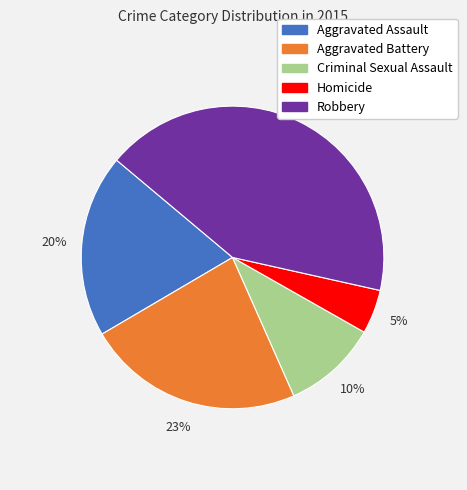

Does Criminal Sexual Assault represent more than half of the total?

No